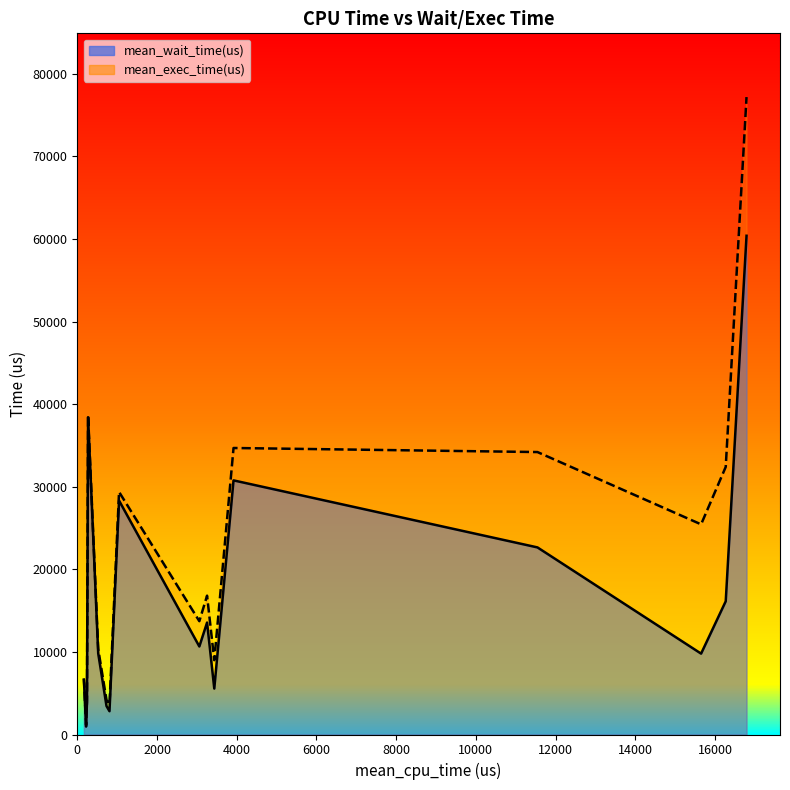

True or false: mean_exec_time(us) has a value of 4111 at c_25_m_64.

True